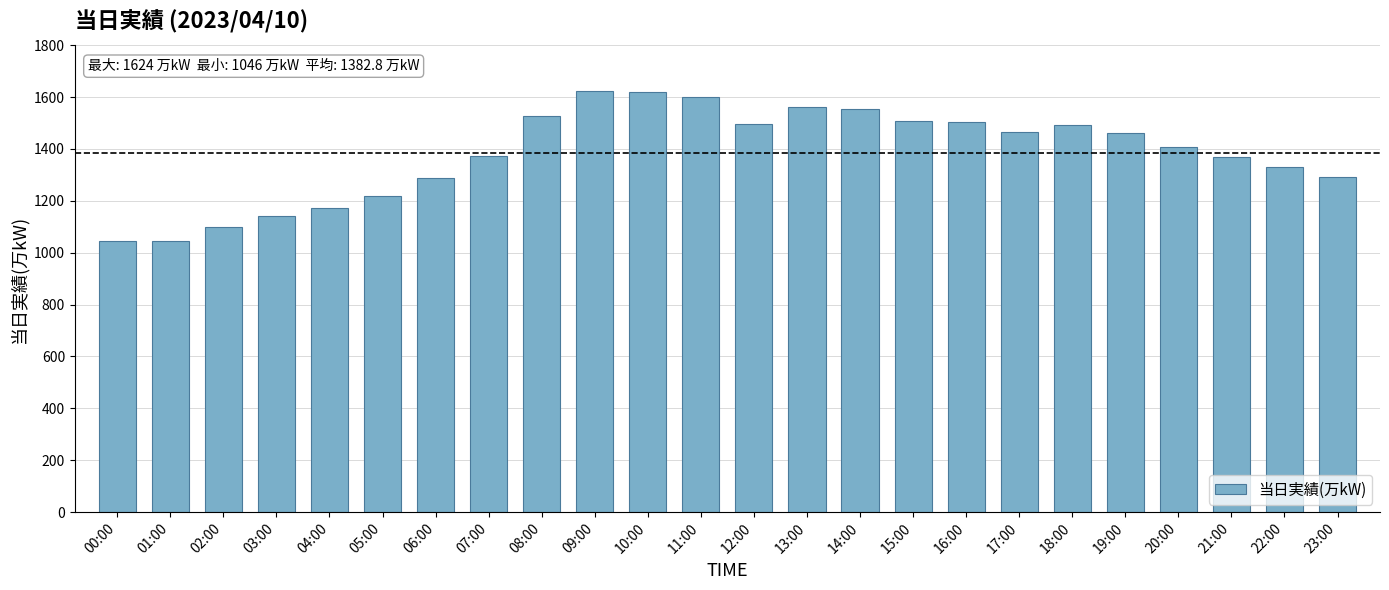

What is the ratio of the value at 05:00 to the value at 23:00?

0.9